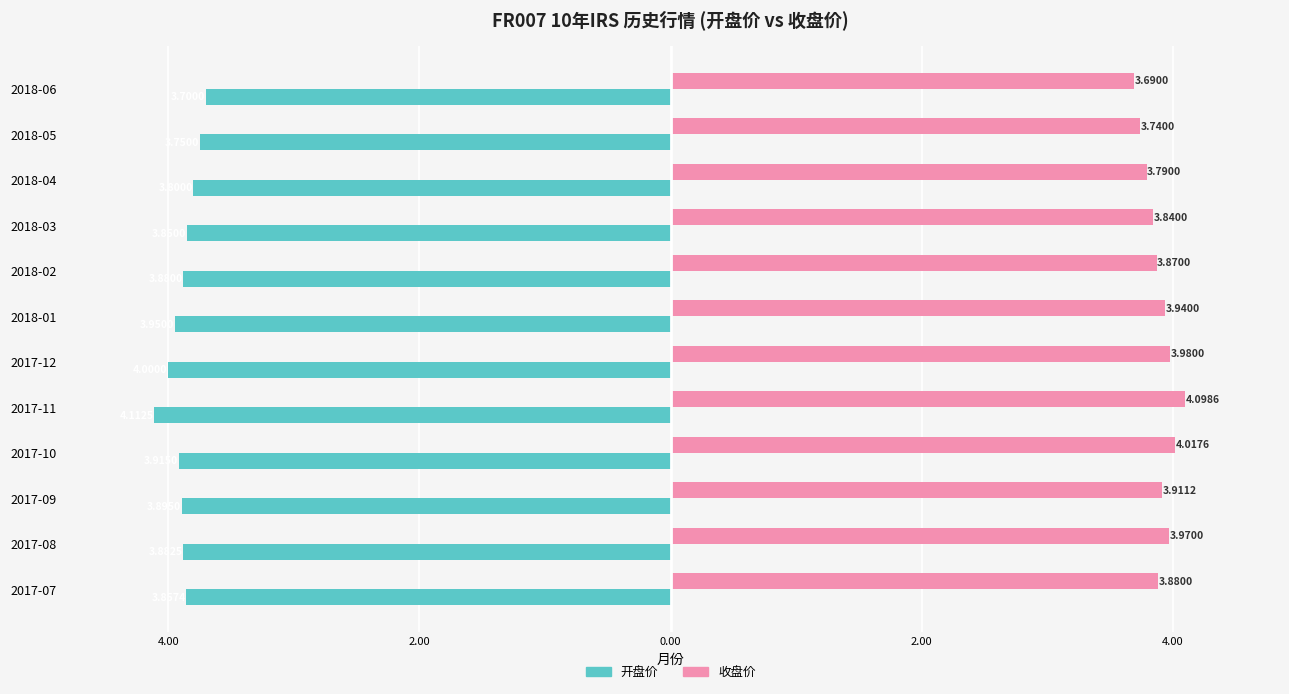

How many categories are shown in the chart?

12